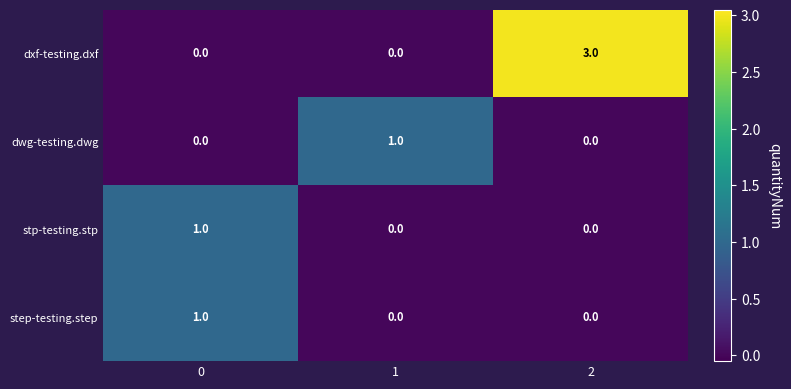

Reading left to right, list all the values displayed in this chart.

dxf-testing.dxf: 0	0	3
dwg-testing.dwg: 0	1	0
stp-testing.stp: 1	0	0
step-testing.step: 1	0	0